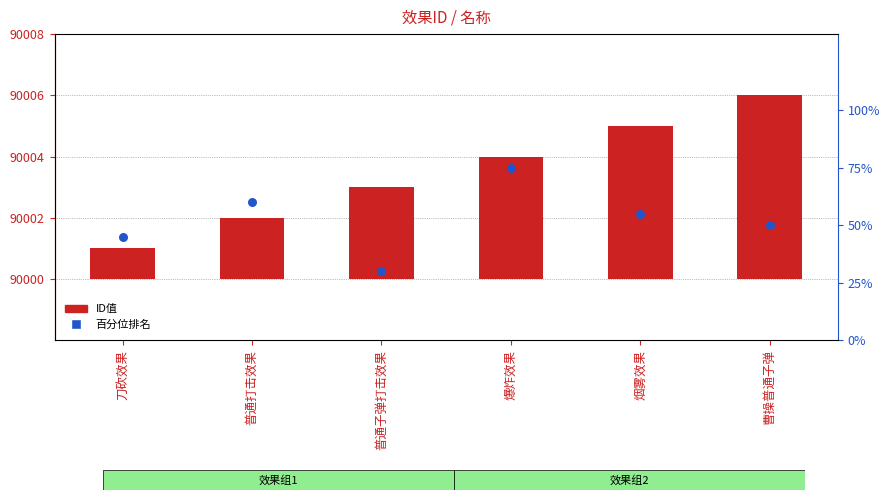

What are all the series names shown in the legend?

ID值, 百分位排名